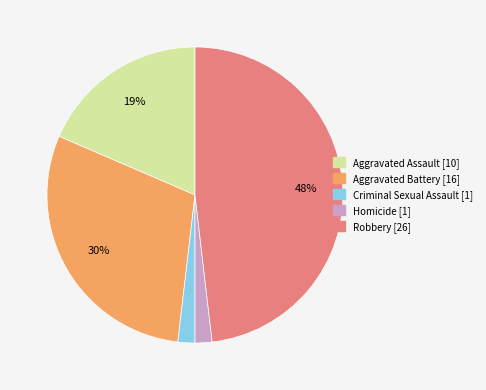

Which category has the biggest portion of the pie?

Robbery